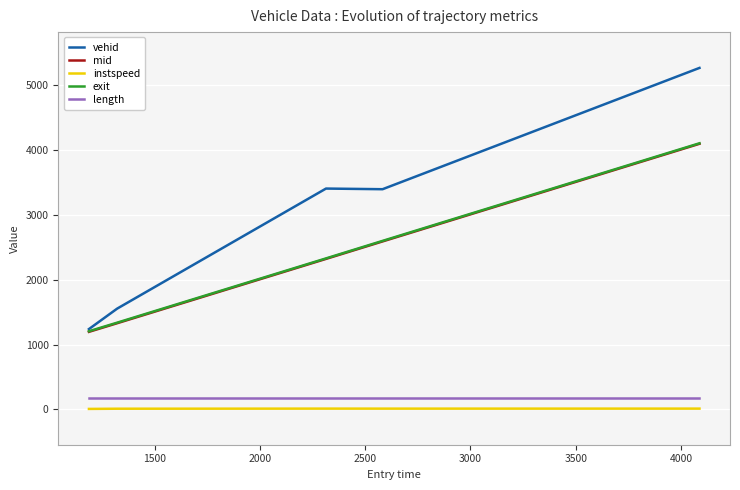

At how many categories does at least one series exceed 425?

5